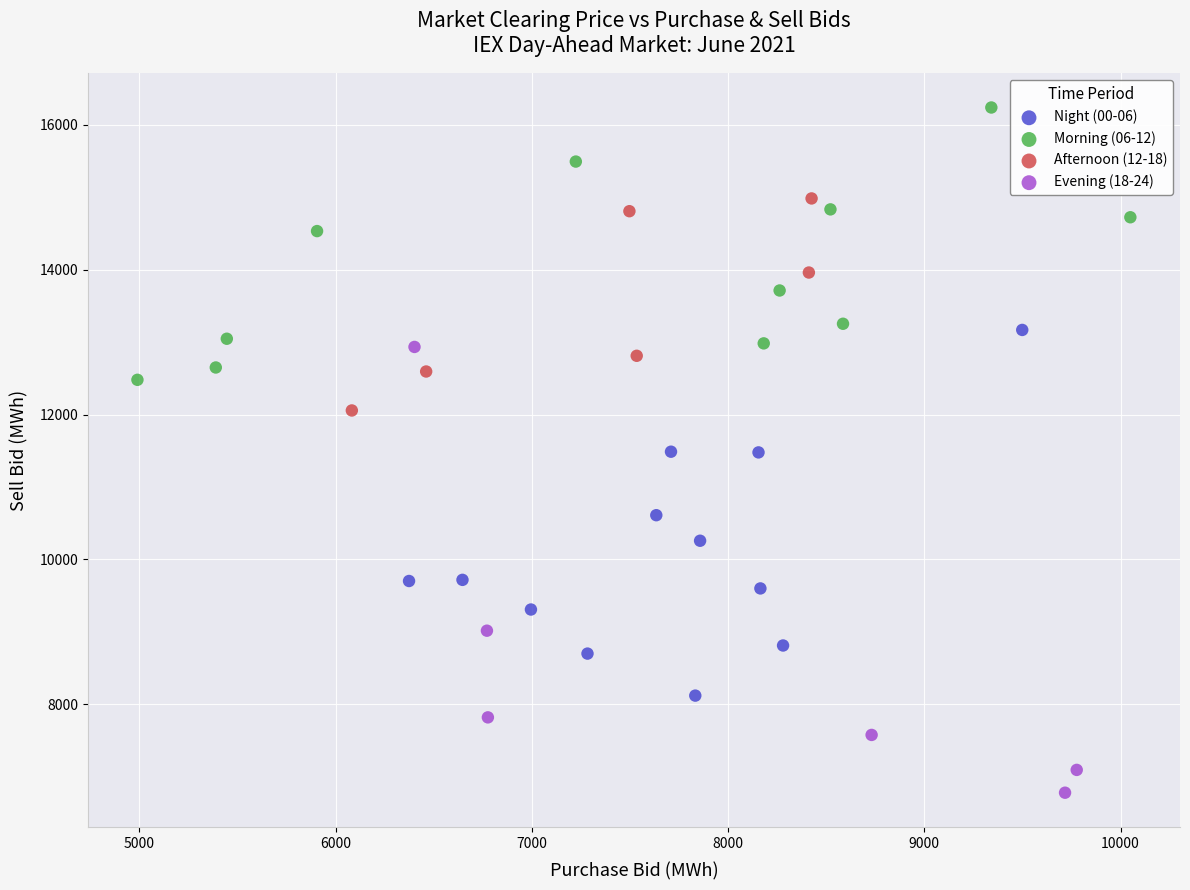

Which series contains the highest Y value?

Morning (06-12)